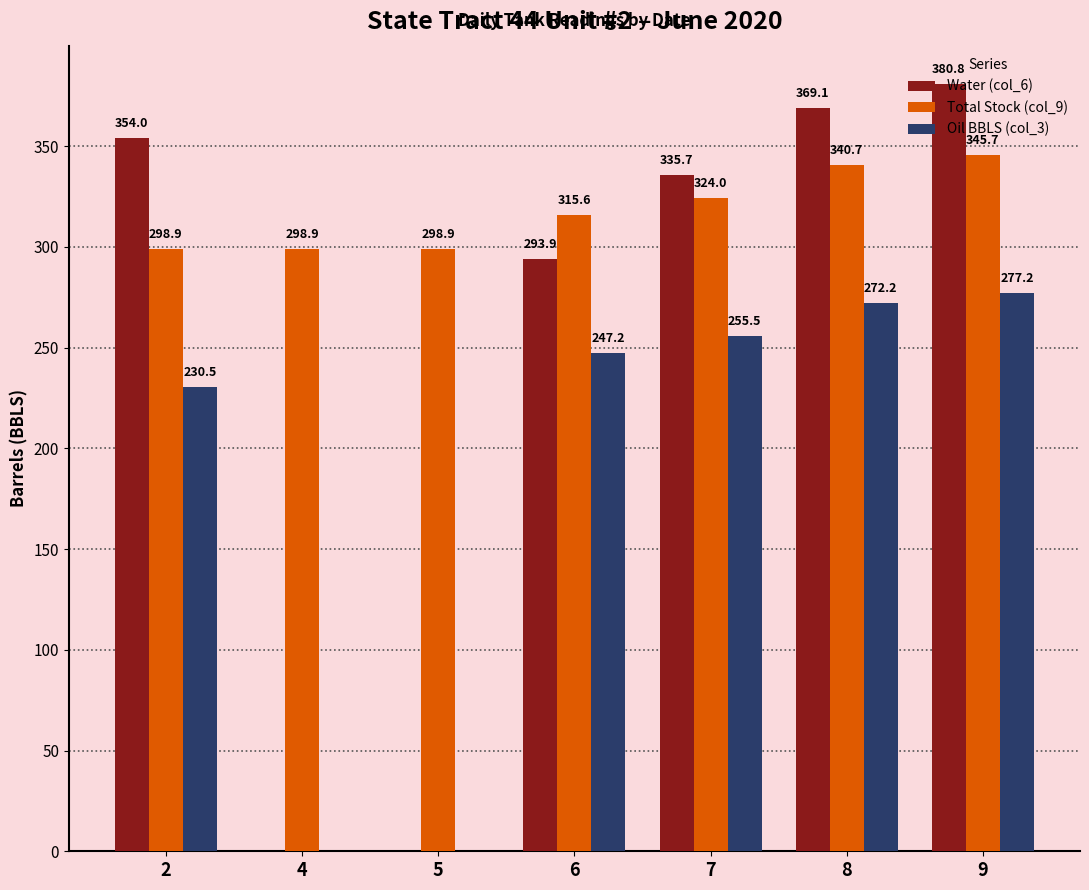

Reading right to left, extract all data points from this chart.

Water (col_6): 380.8	369.1	335.7	293.9	0.0	0.0	354.0
Total Stock (col_9): 345.7	340.7	324.0	315.6	298.9	298.9	298.9
Oil BBLS (col_3): 277.2	272.2	255.5	247.2	0.0	0.0	230.5